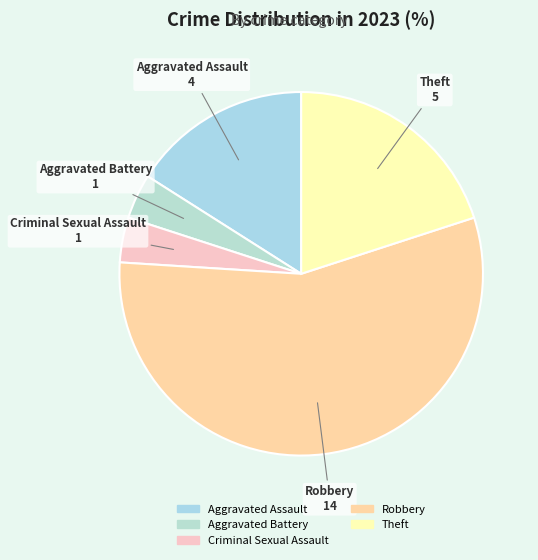

What is the largest slice in the pie chart?

Robbery